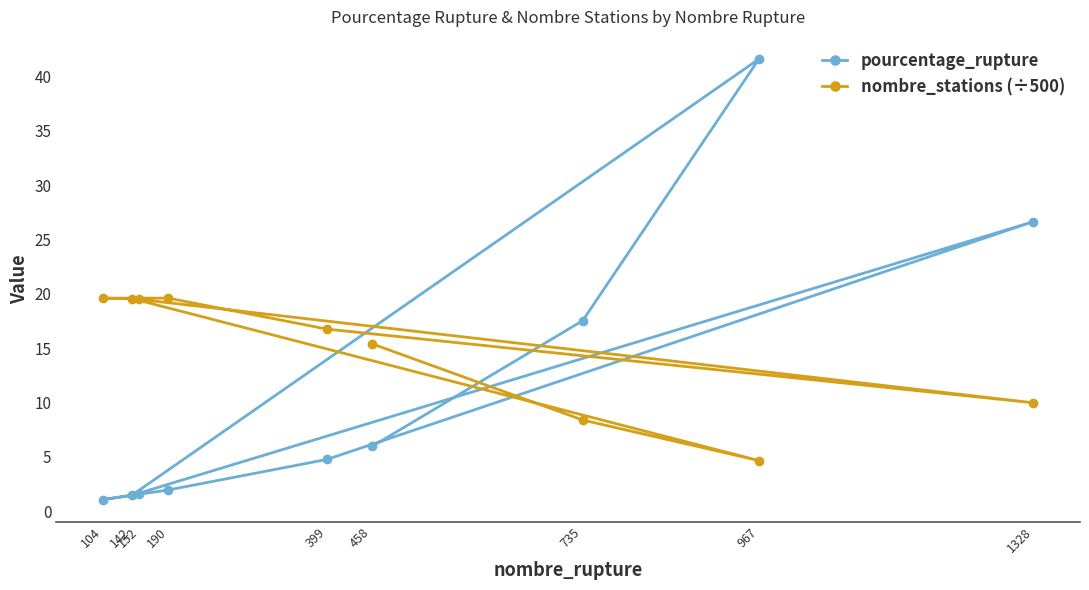

What is the highest value of the nombre_stations (÷500) series?

19.6